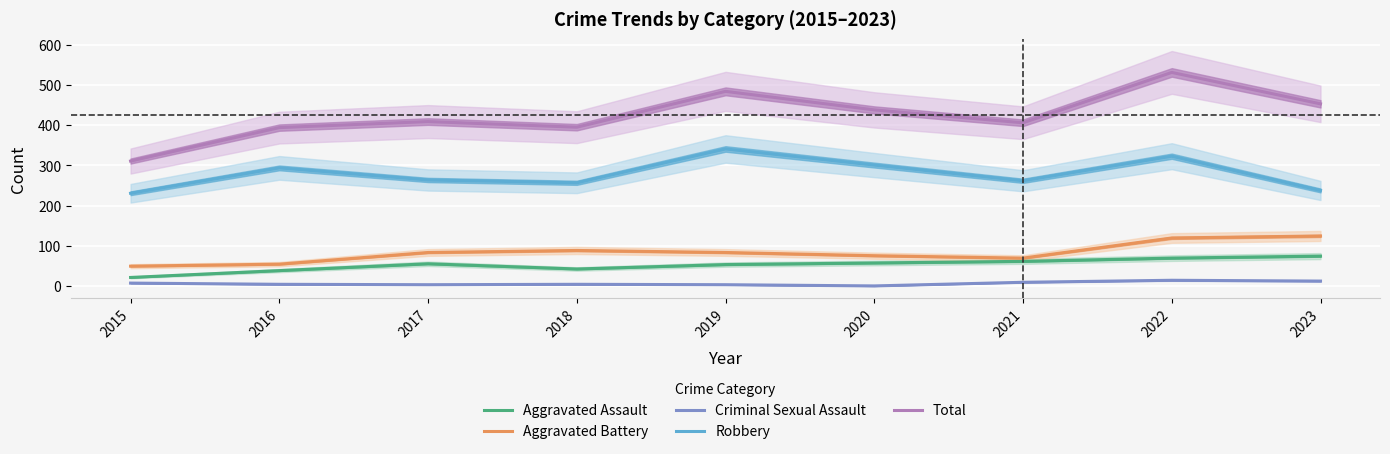

Is it true that Aggravated Assault equals 70 at 2022?

True